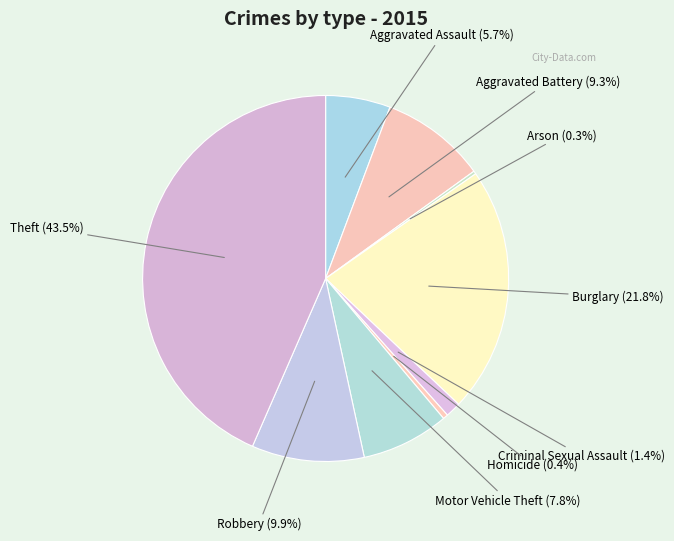

How many segments does this pie chart have?

9